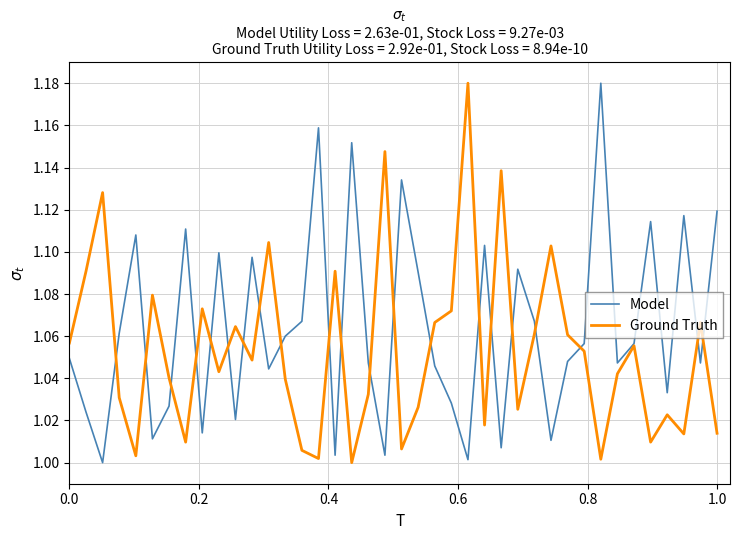

List the series in order of their overall mean, lowest first.

Ground Truth, Model